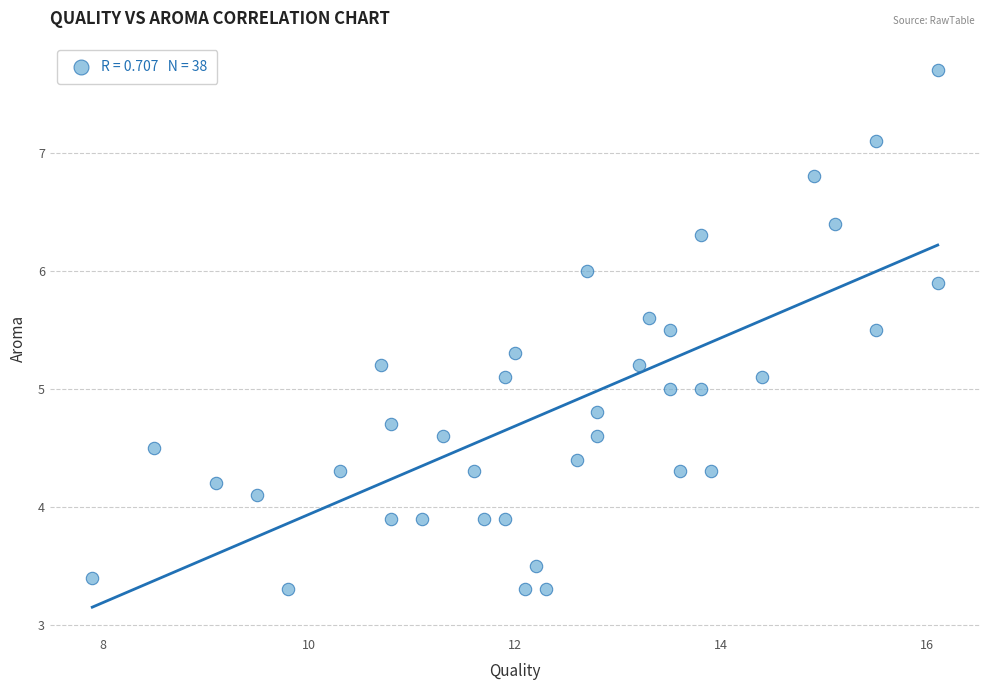

What is the range of Y values (max minus min)?

4.4